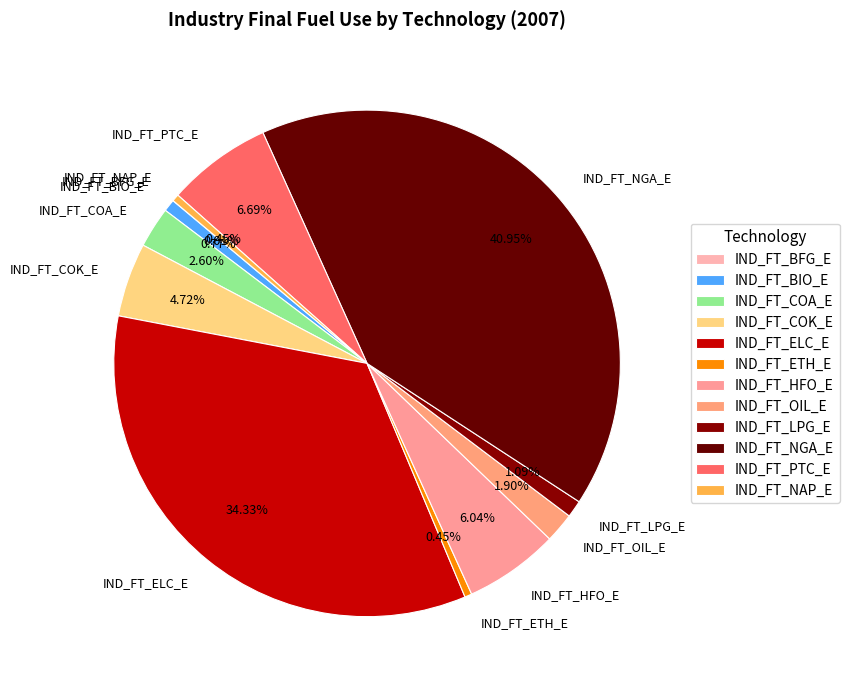

Which category has the biggest portion of the pie?

IND_FT_NGA_E